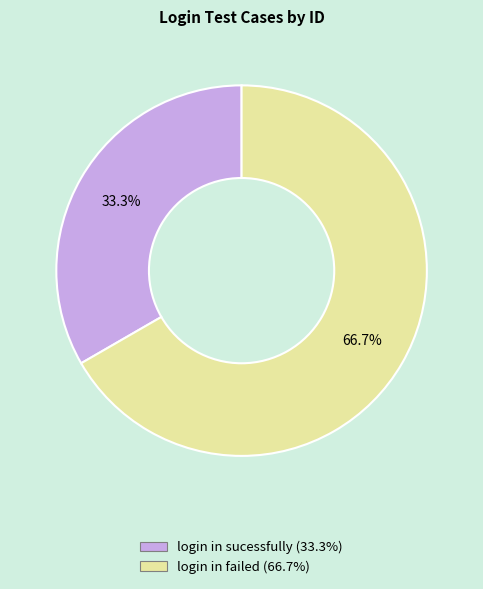

How much of the chart is everything except login in failed?

33.3%